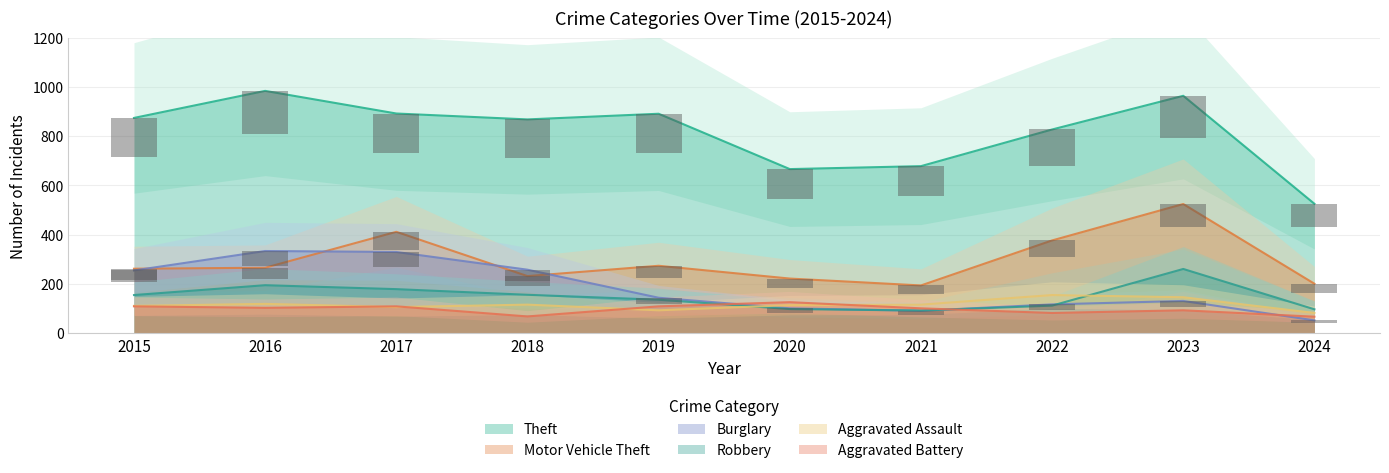

At which label does Robbery first exceed 154?

2016